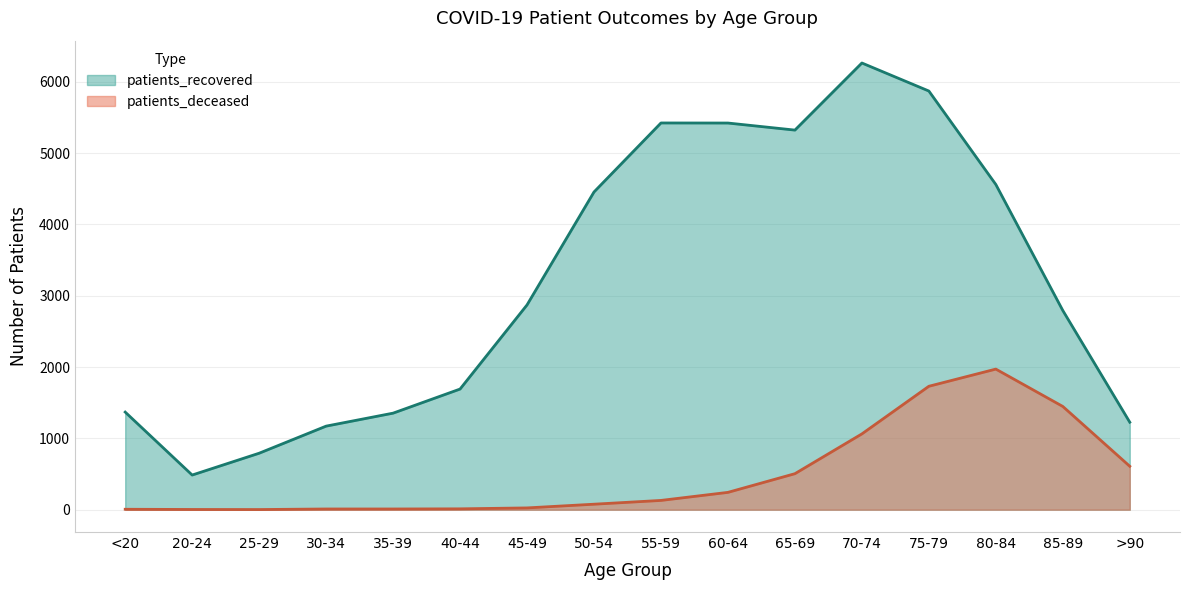

At which label is patients_deceased closest to 987?

70-74